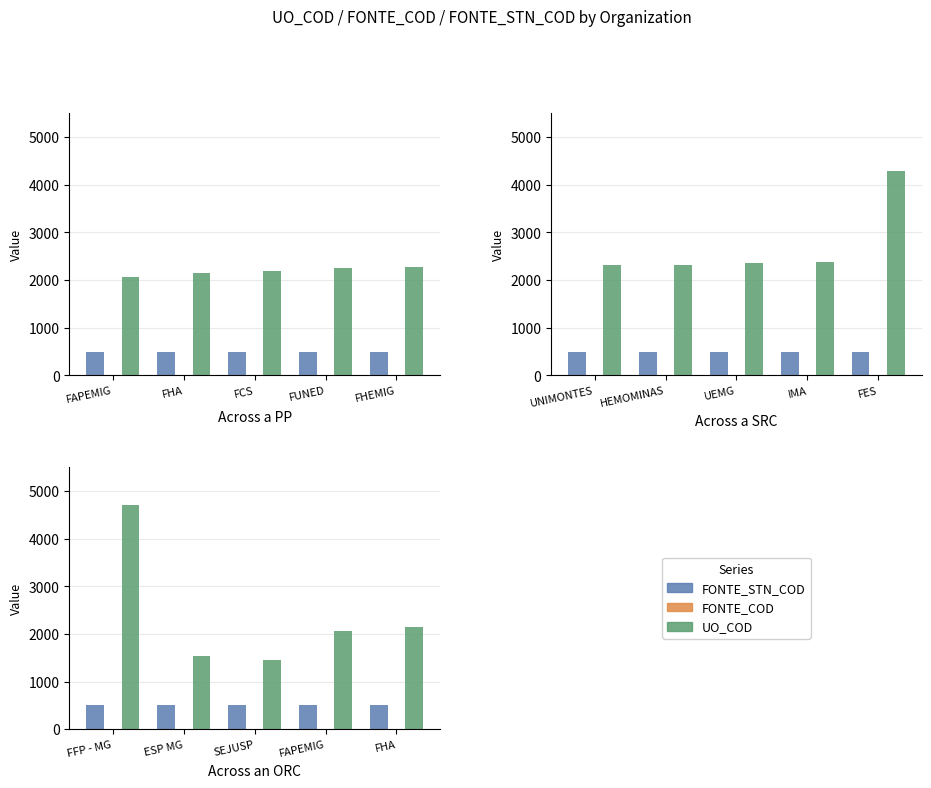

Rank the categories by FONTE_COD value from lowest to highest.

FFP - MG, ESP MG, SEJUSP, FAPEMIG, FHA